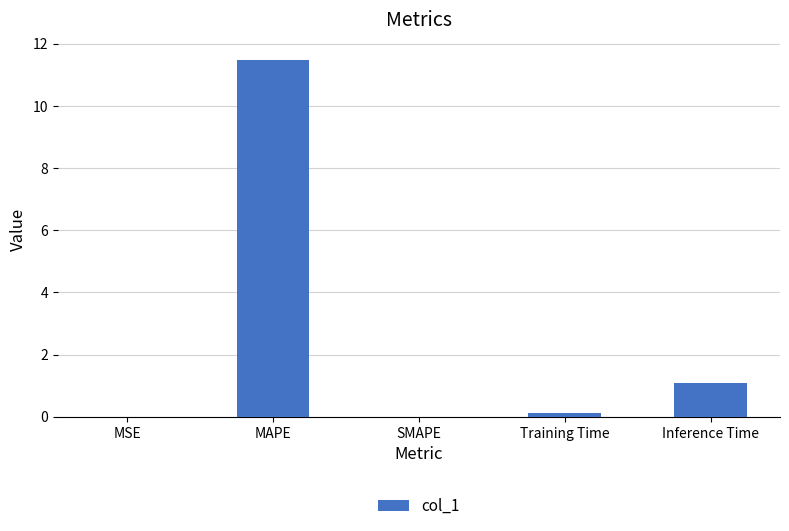

Which category has the highest value across all series?

MAPE